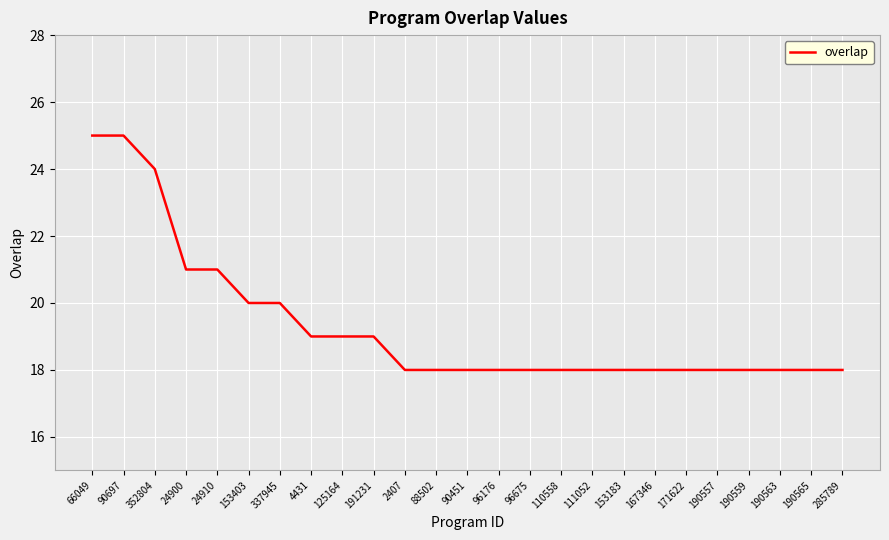

What position from the right is 4431?

18